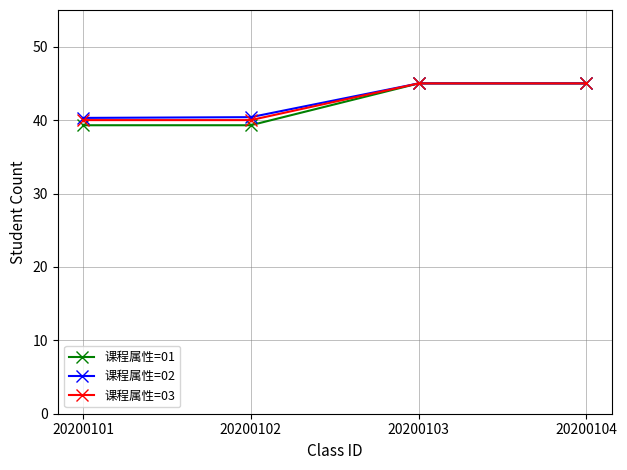

What is the average value of the 课程属性=02 series?

42.7